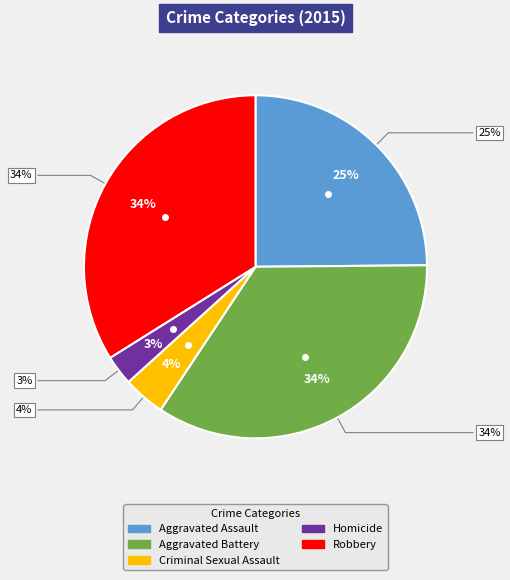

Approximately how many times larger is the value at Aggravated Assault compared to Homicide?

8.8